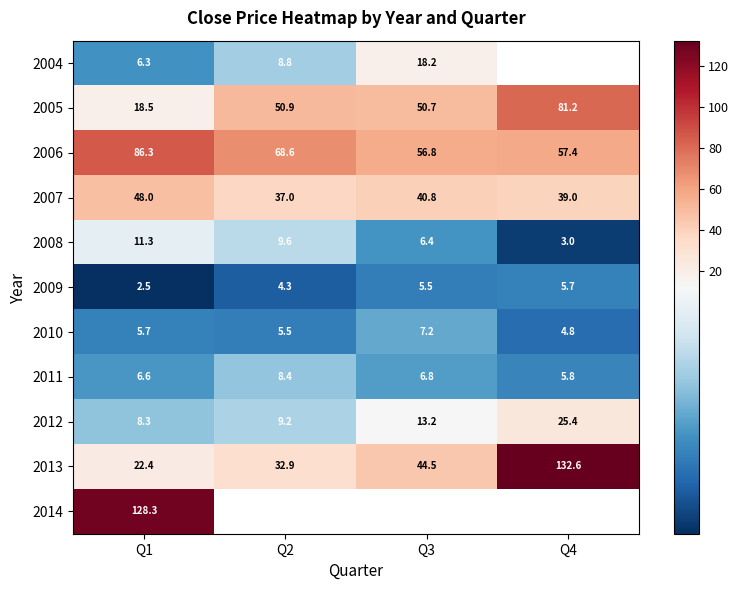

List the labels in order of 2010 value, smallest first.

Q4, Q2, Q1, Q3